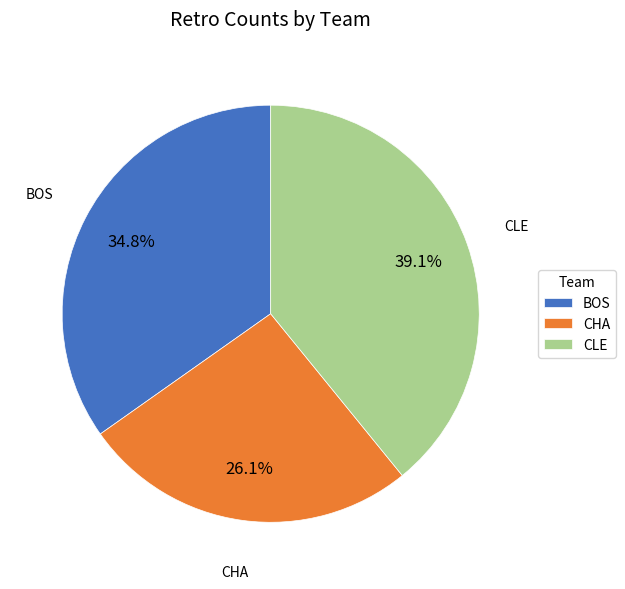

What is the largest slice in the pie chart?

CLE